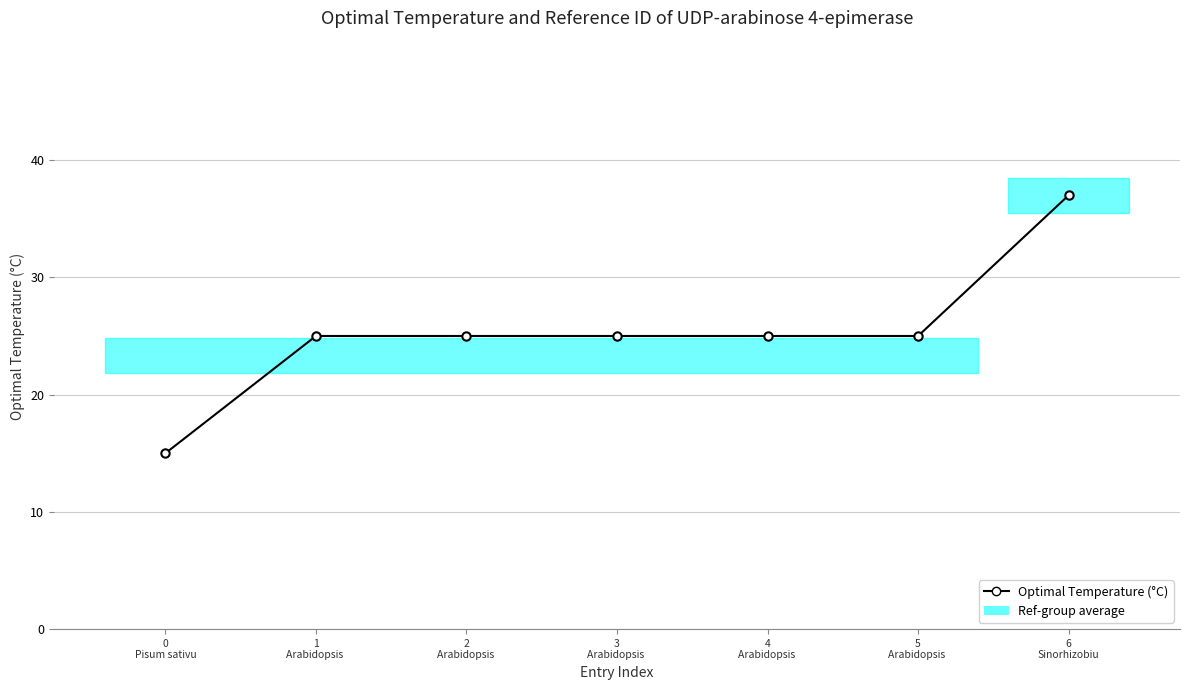

Where does the data first go above 25?

6
Sinorhizobiu